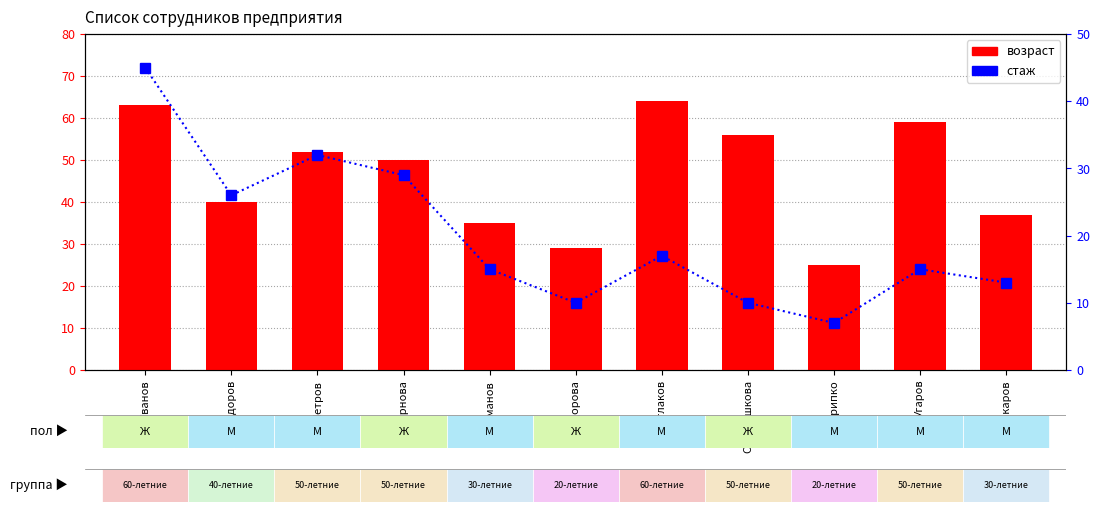

What is the label of the 7th bar from the right?

Романов